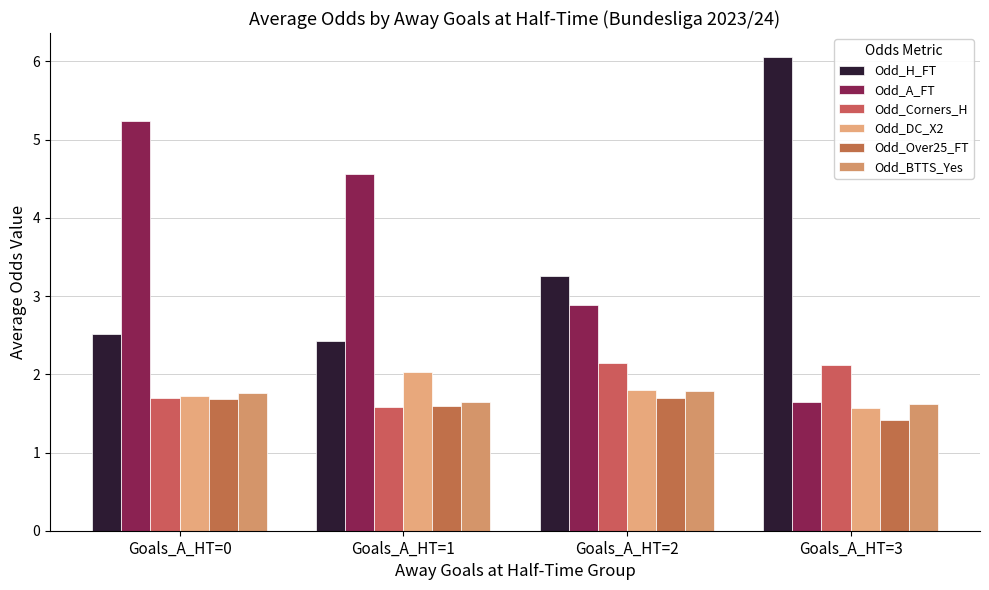

Where is Odd_A_FT nearest to the value 3?

Goals_A_HT=2